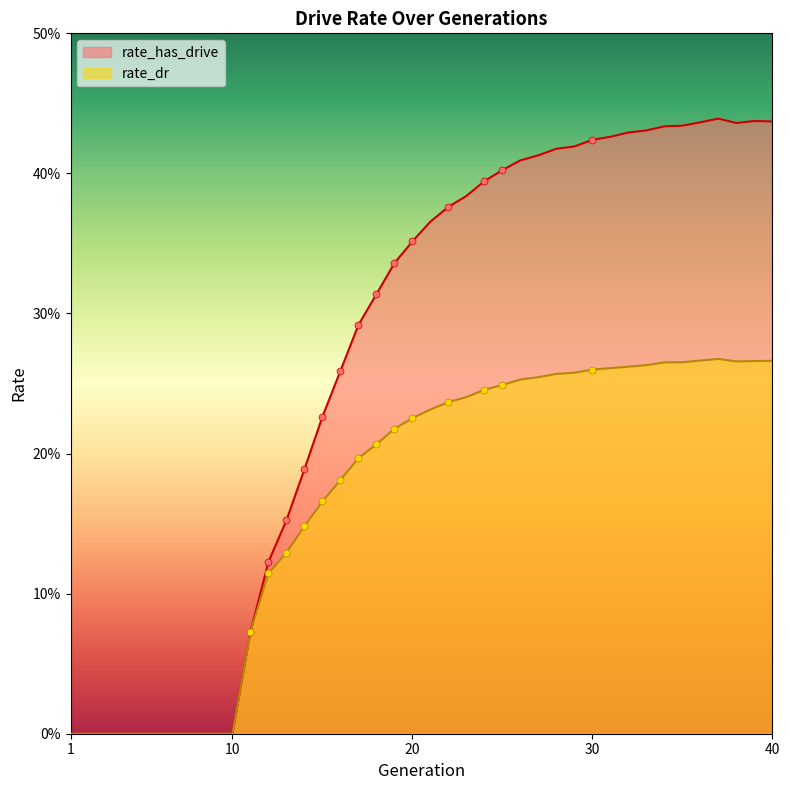

Which series reaches the maximum Y coordinate?

rate_has_drive